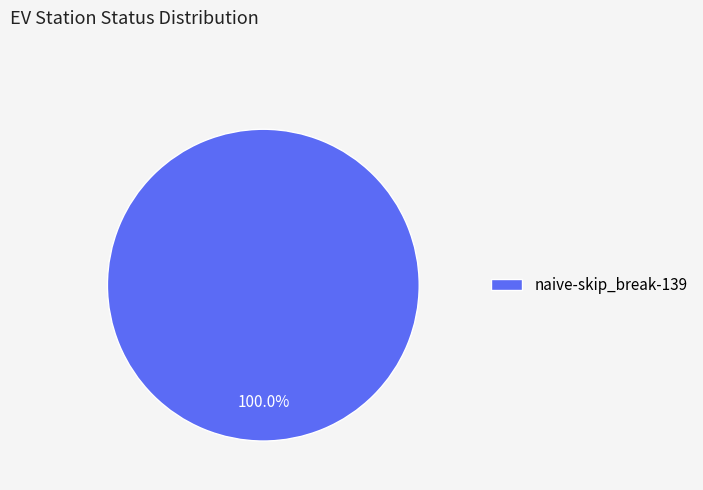

How many segments does this pie chart have?

1